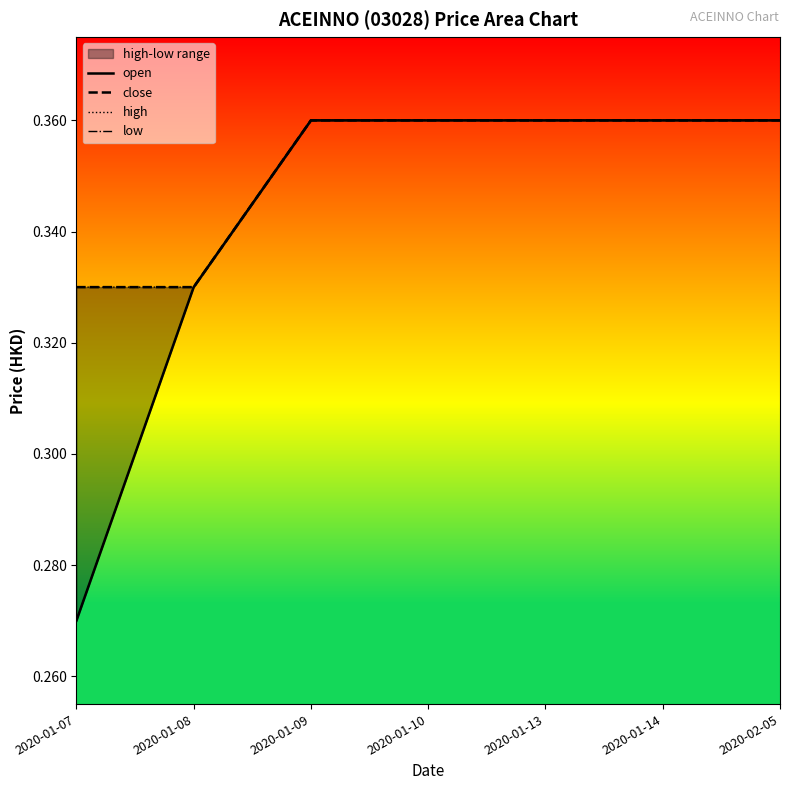

What is the value of the low point at the 5th from the left?

0.4